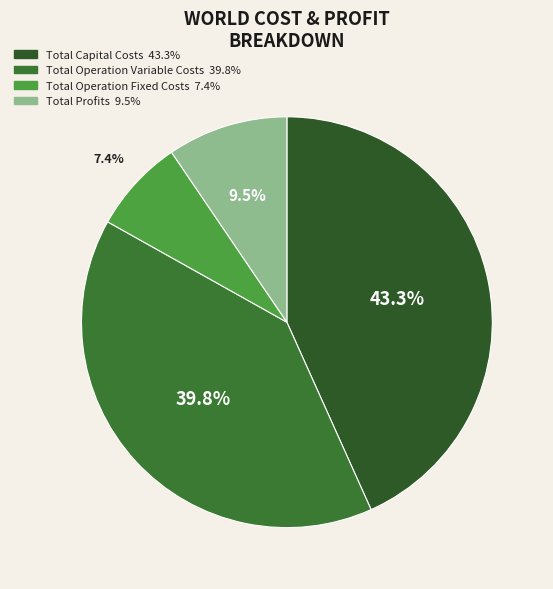

To the nearest percent, what portion does Total Operation Variable Costs represent?

40%